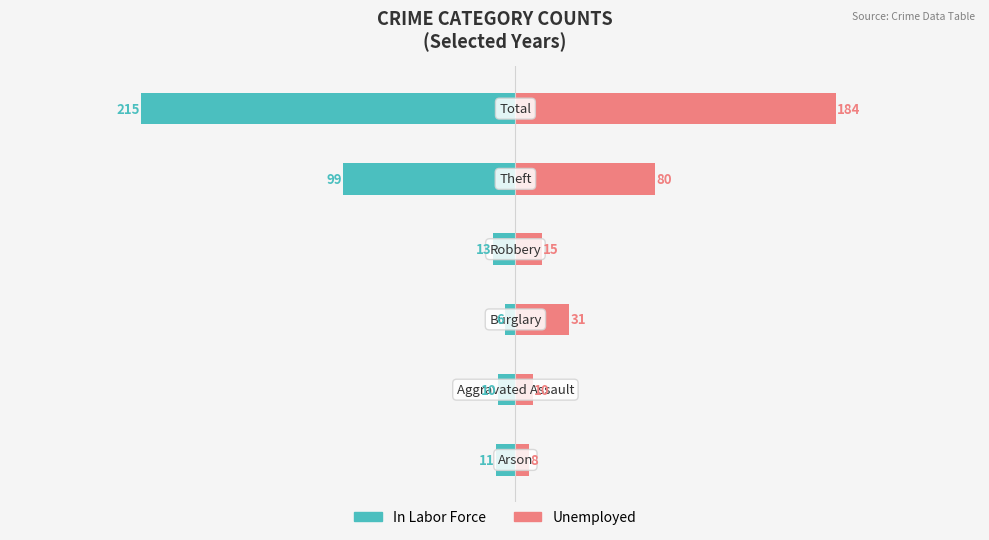

Is the value of Unemployed at 5 greater than the value of In Labor Force at 4?

Yes